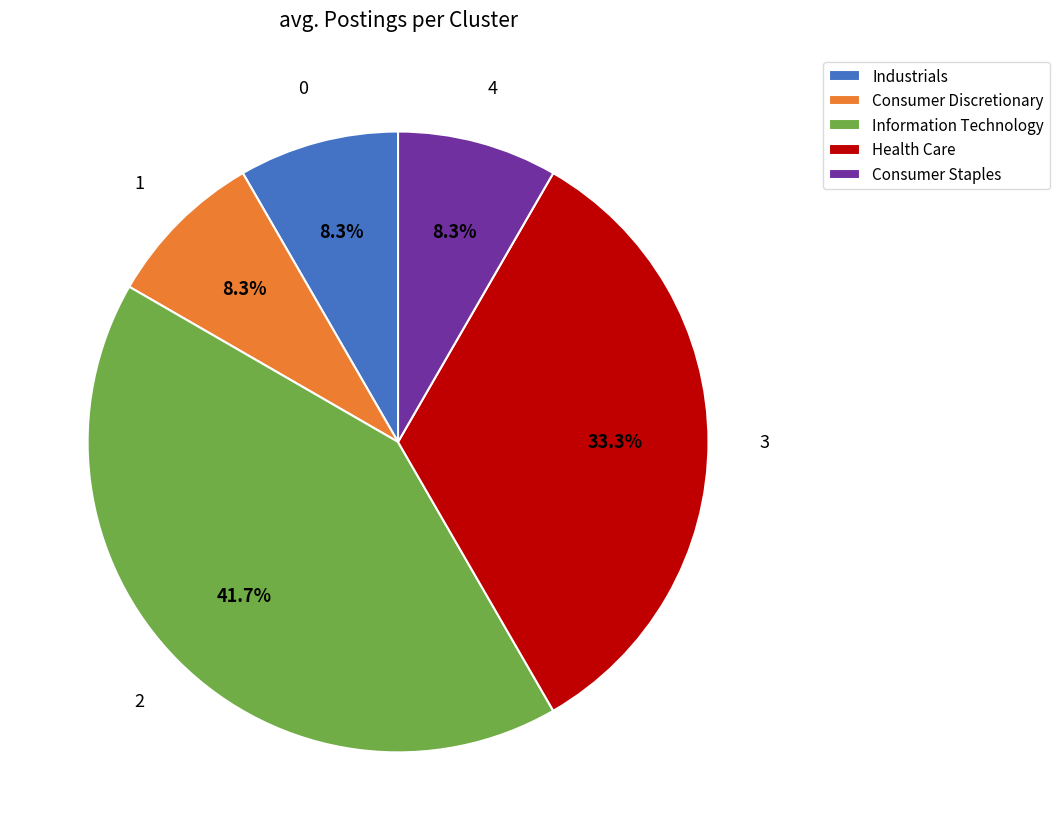

How many slices are in this pie chart?

5